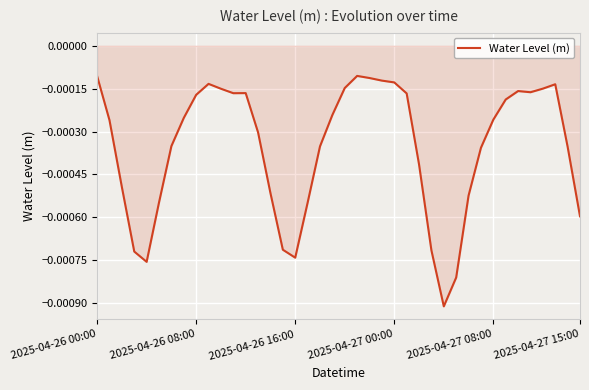

How many lines are shown in the chart?

1